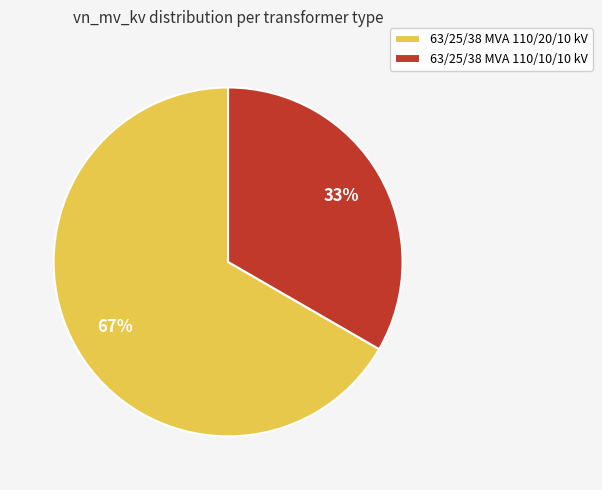

Is it true that 63/25/38 MVA 110/10/10 kV is 33% of the pie?

True